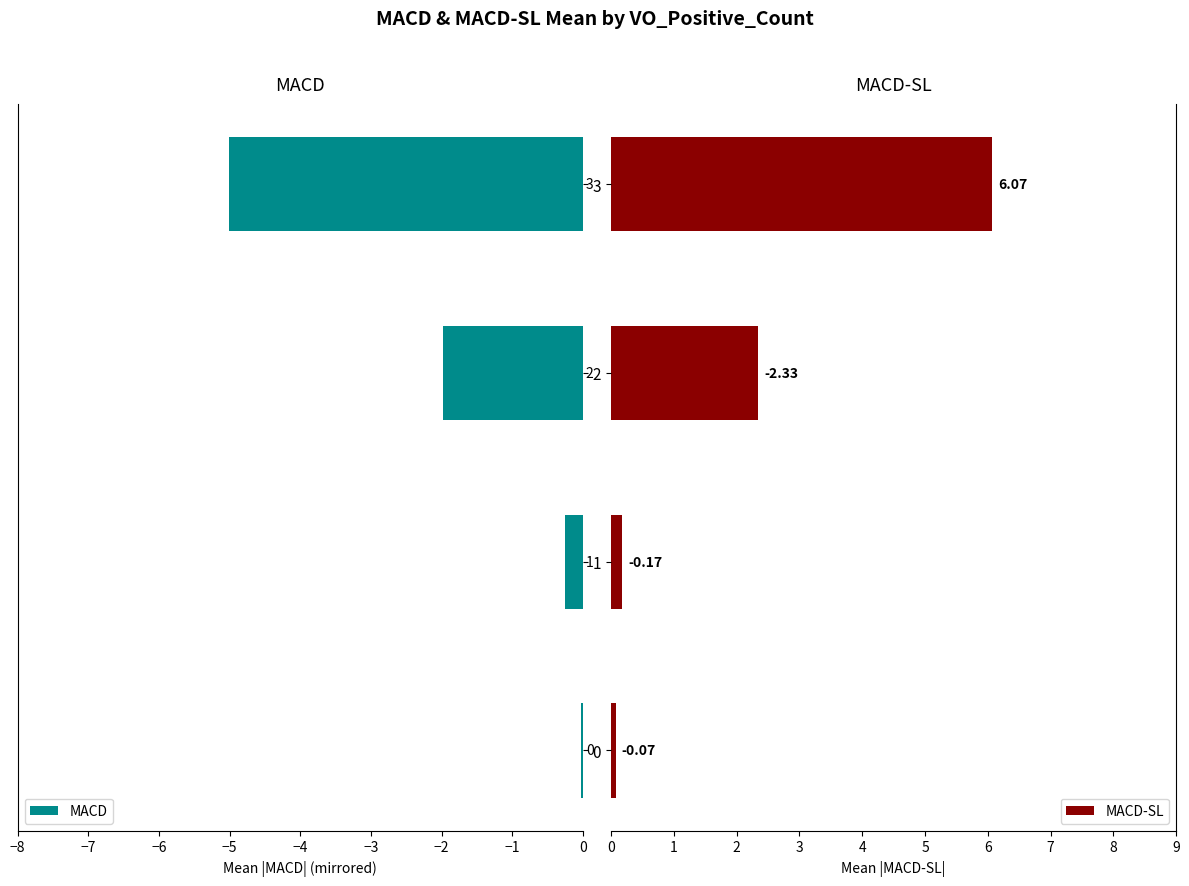

How many groups of bars are there?

4